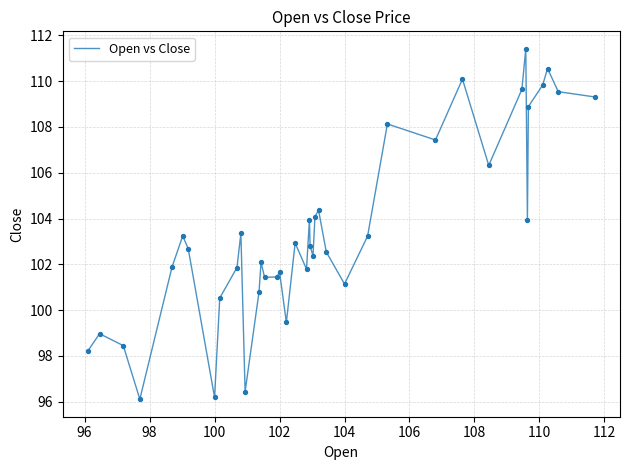

What is the smallest value displayed?

96.1